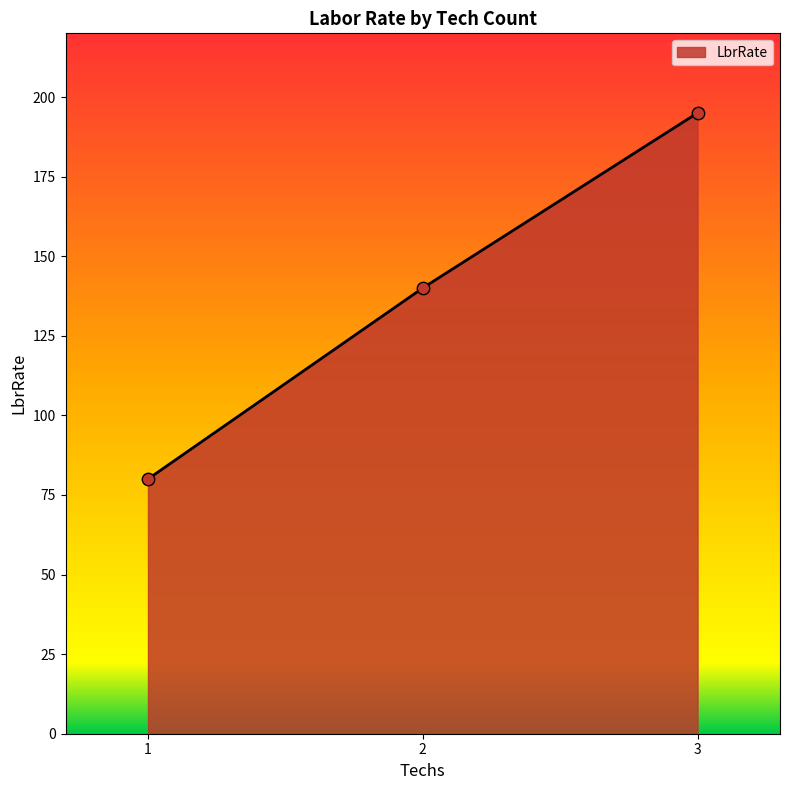

What is the ratio of the value at 3 to the value at 1?

2.4